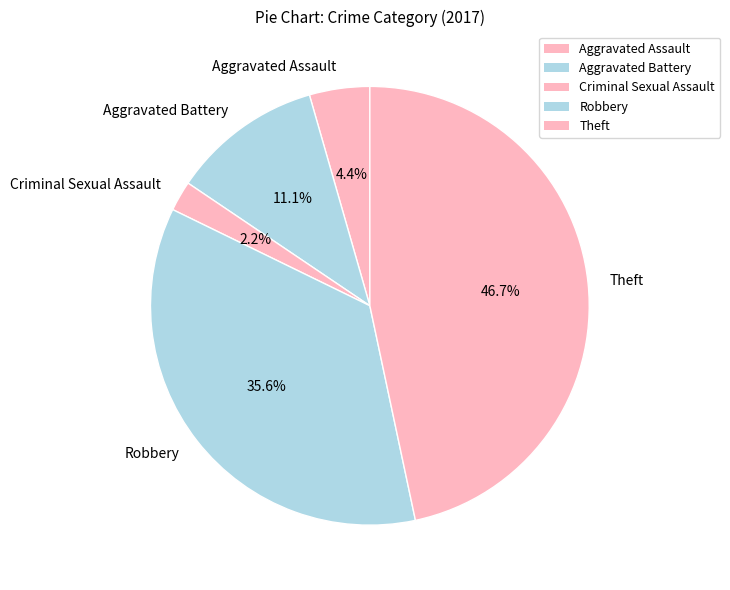

To the nearest percent, what portion does Criminal Sexual Assault represent?

2%